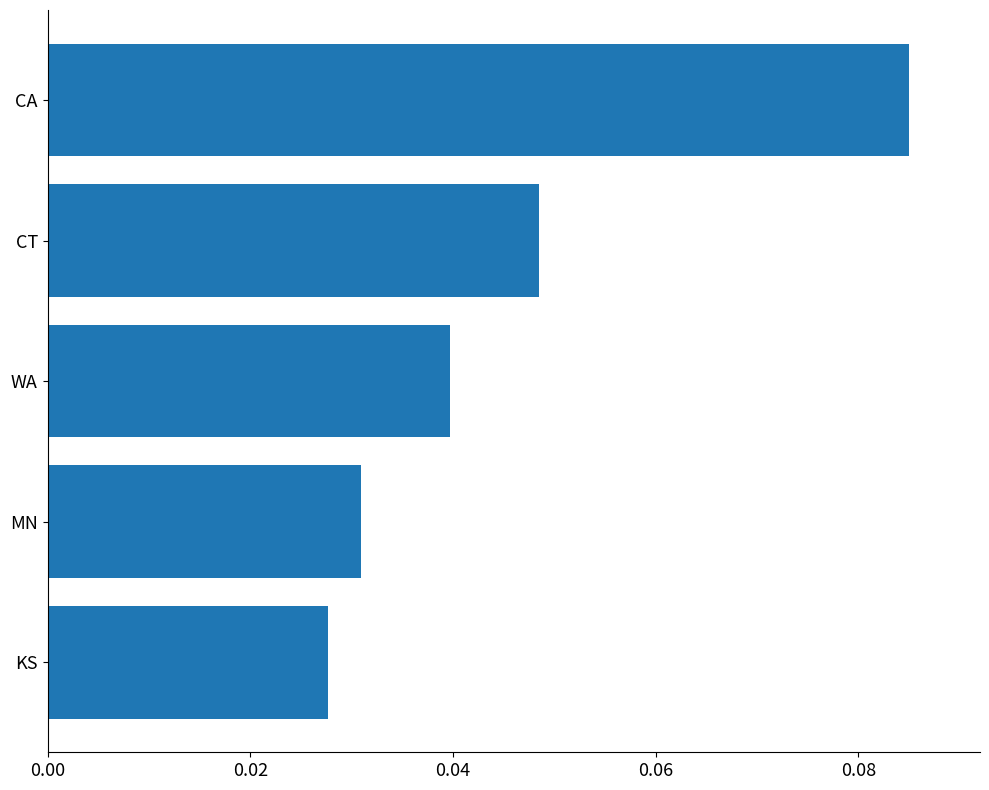

How many values are between 0 and 1?

5